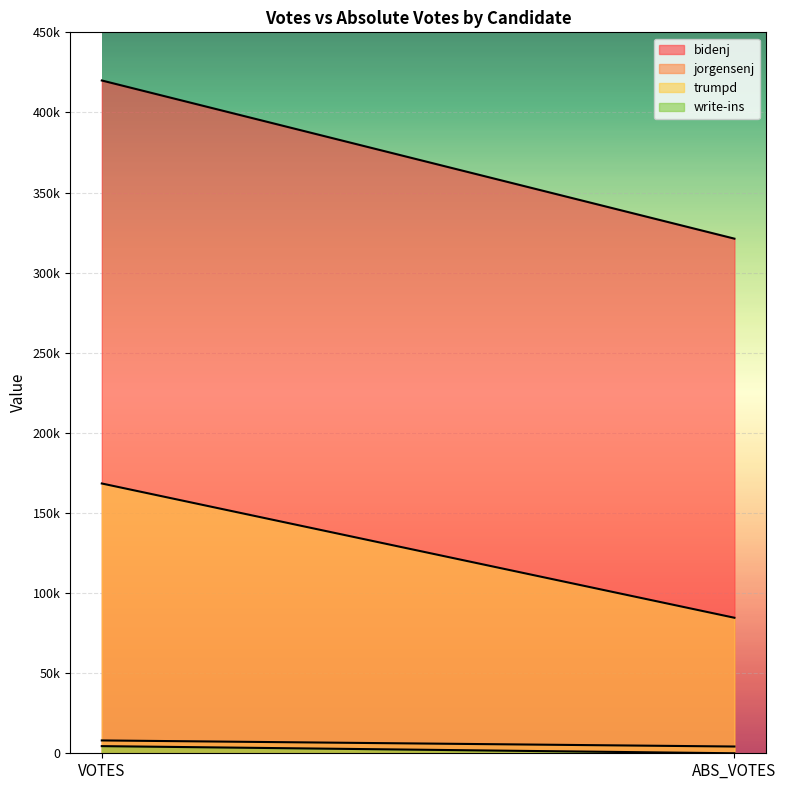

What is the sum of the write-ins values at VOTES and ABS_VOTES?

4465